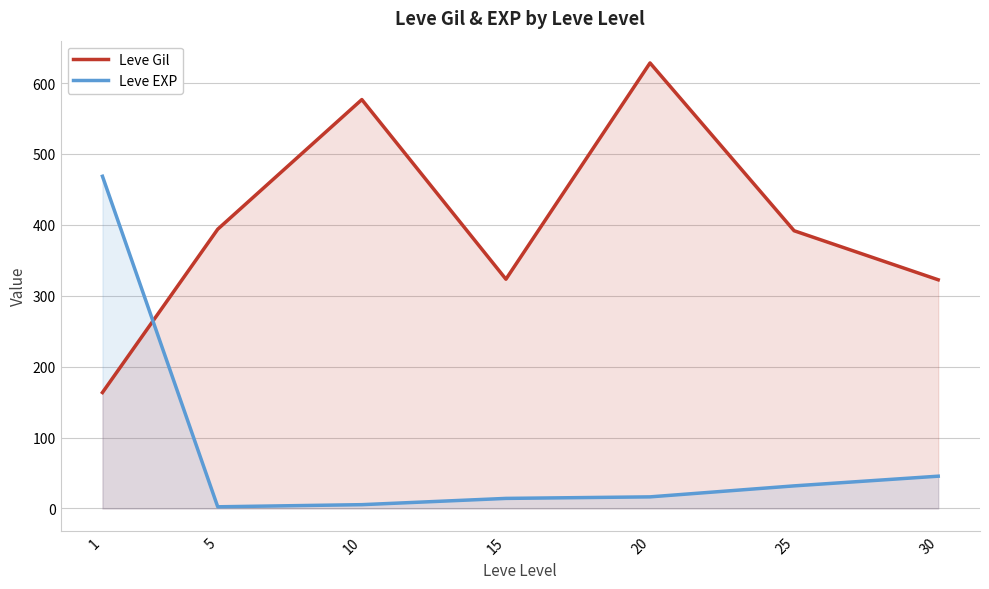

Read the Leve Gil value at 15.

323.3